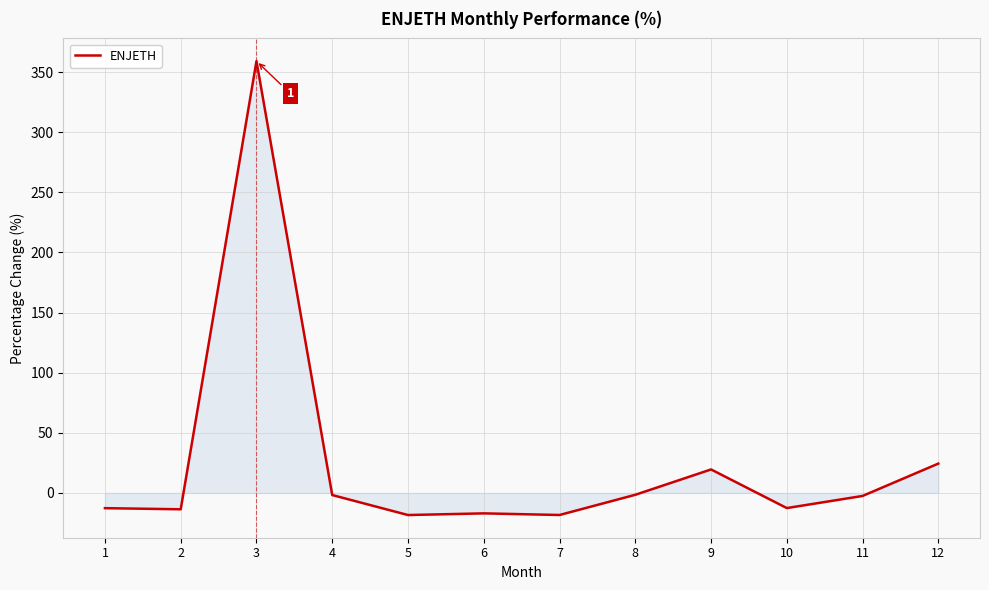

How many lines are shown in the chart?

1